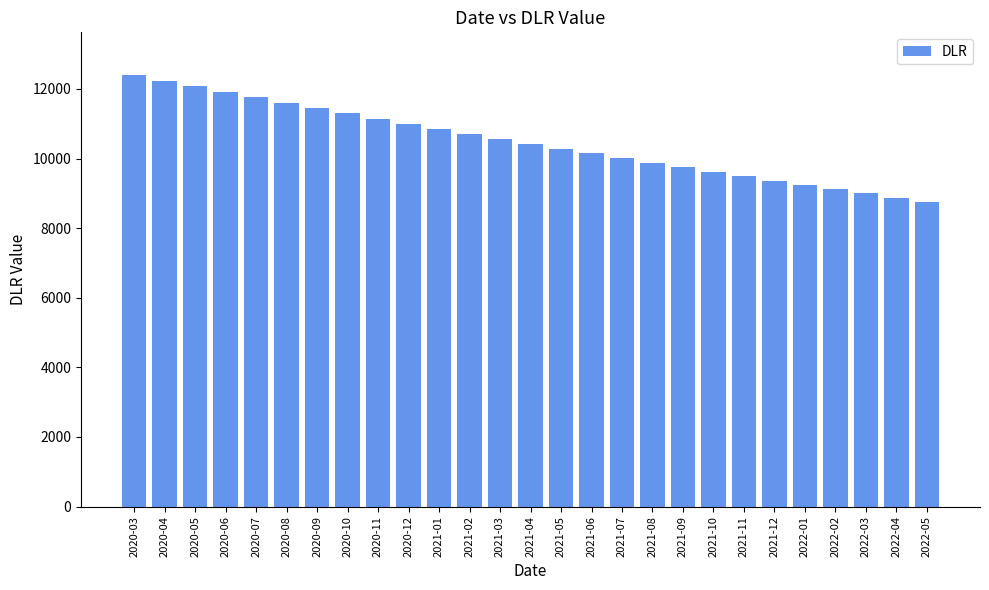

List the labels in order of value, largest first.

2020-03, 2020-04, 2020-05, 2020-06, 2020-07, 2020-08, 2020-09, 2020-10, 2020-11, 2020-12, 2021-01, 2021-02, 2021-03, 2021-04, 2021-05, 2021-06, 2021-07, 2021-08, 2021-09, 2021-10, 2021-11, 2021-12, 2022-01, 2022-02, 2022-03, 2022-04, 2022-05